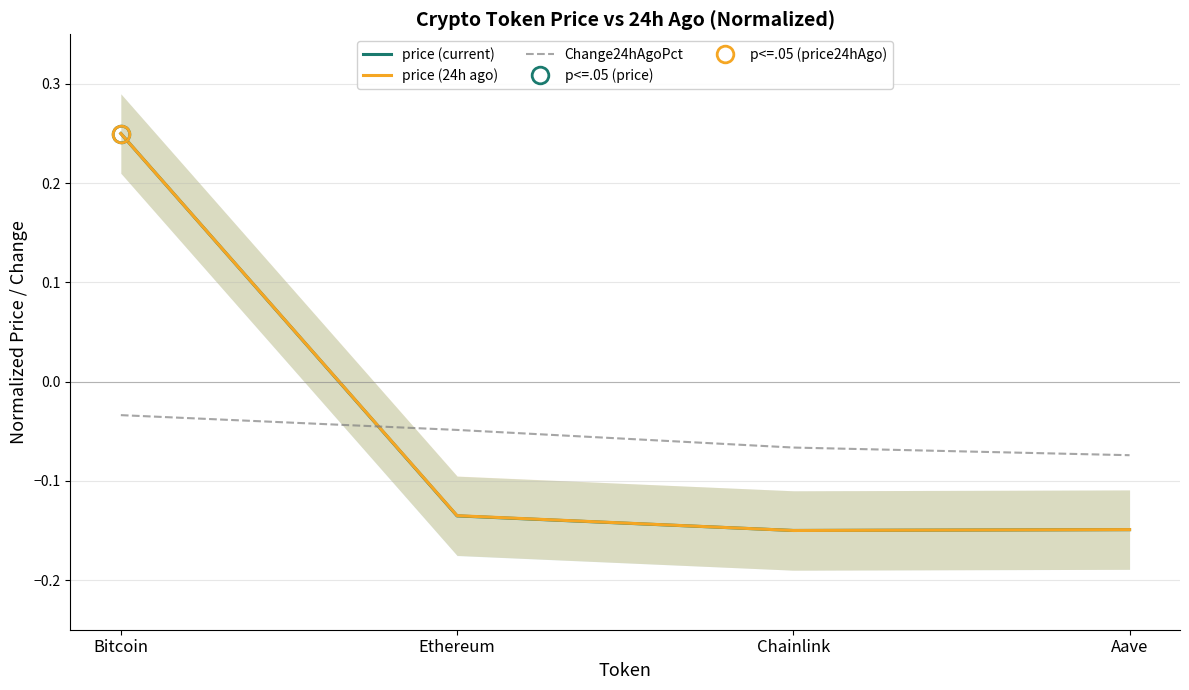

What is the total value across all series at Aave?

-0.4